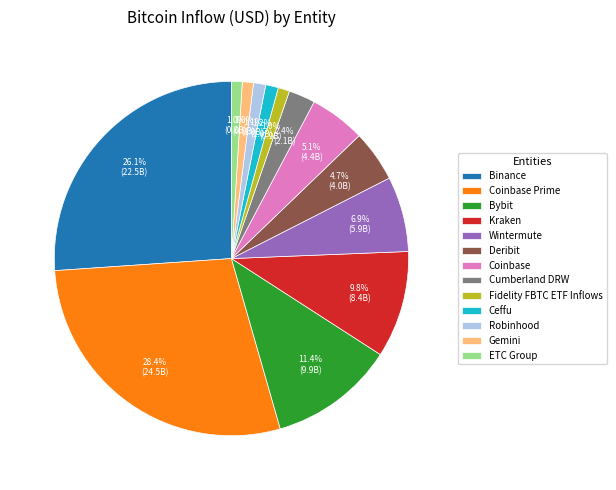

Approximately how many times larger is the value at Kraken compared to Binance?

0.4